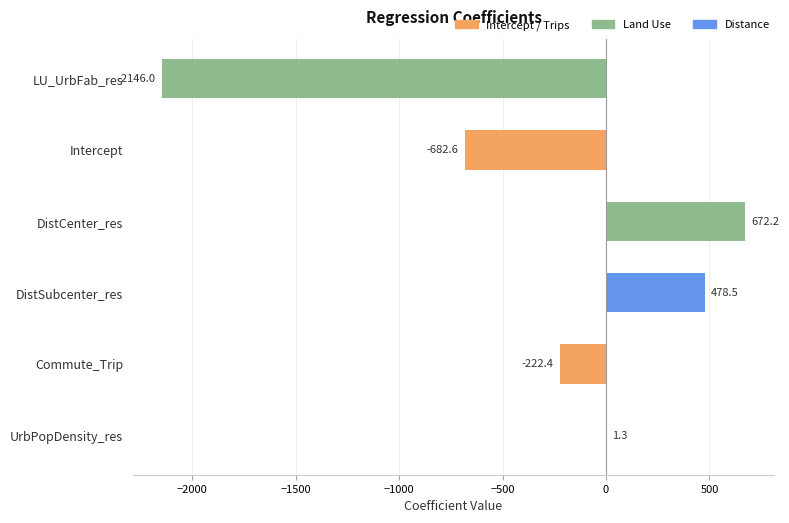

What is the difference between the values at UrbPopDensity_res and DistSubcenter_res?

477.2